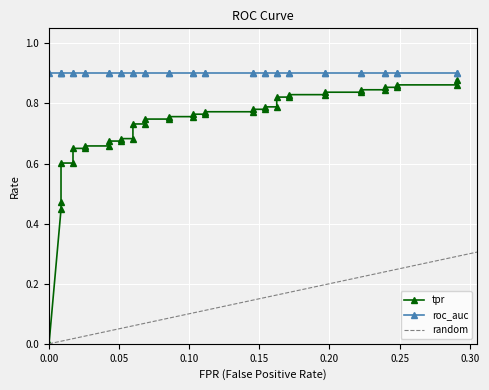

The value of roc_auc at 33 is 0.9. True or false?

True